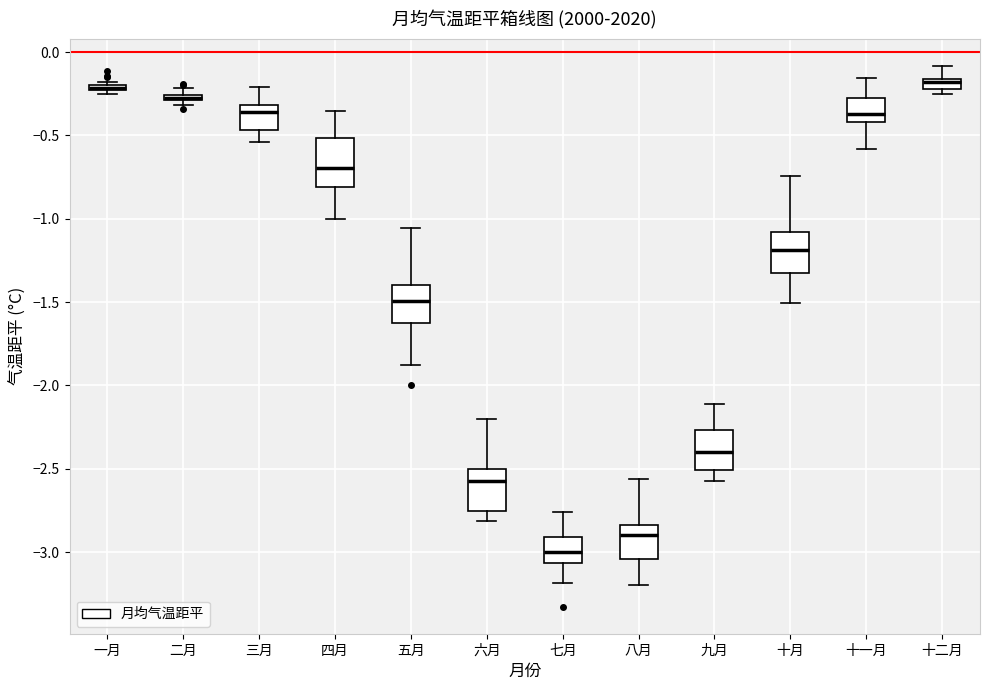

Where is the upper edge of the box for 十二月 on the y-axis? The values are not printed on the chart, so give them approximately, as read against the axis.

-0.15